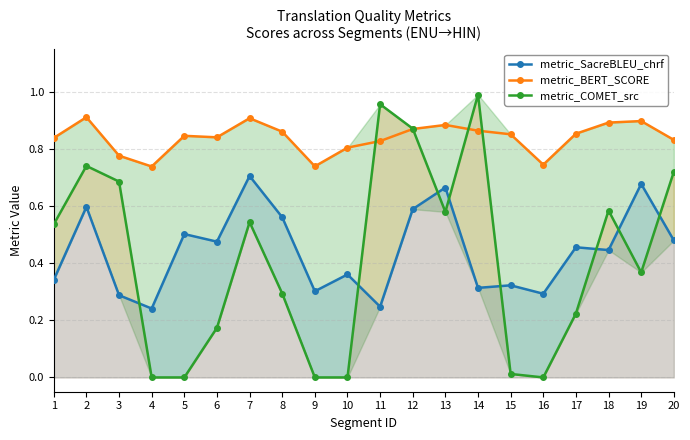

The value of metric_COMET_src at 3 is 0.7. True or false?

True